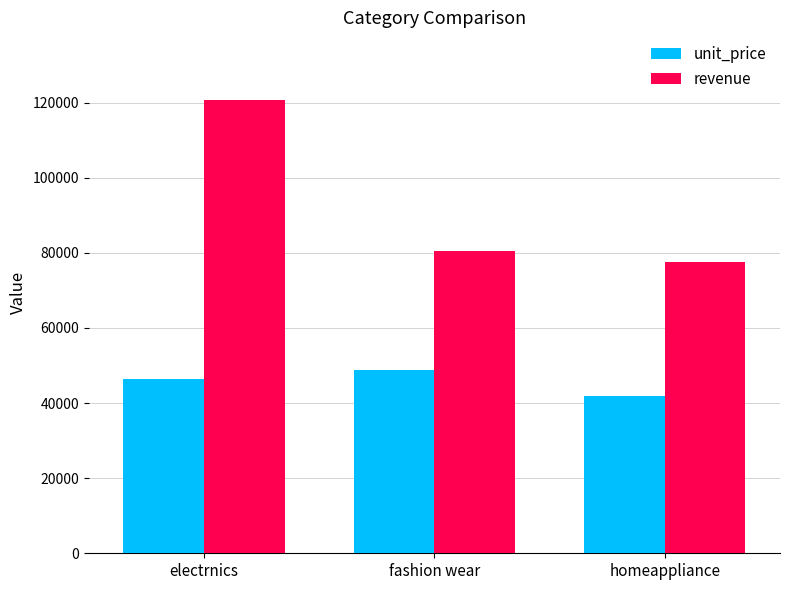

What is the difference between the maximum and second lowest values in the unit_price series?

2291.4